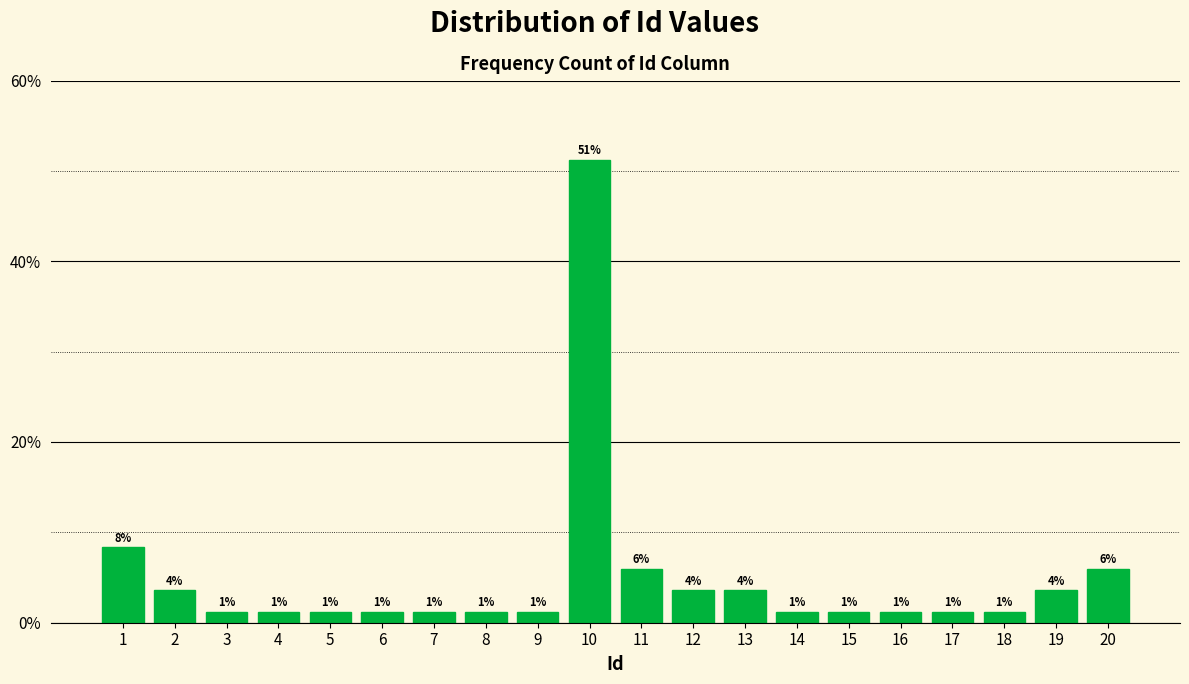

How many bars are there in total?

20